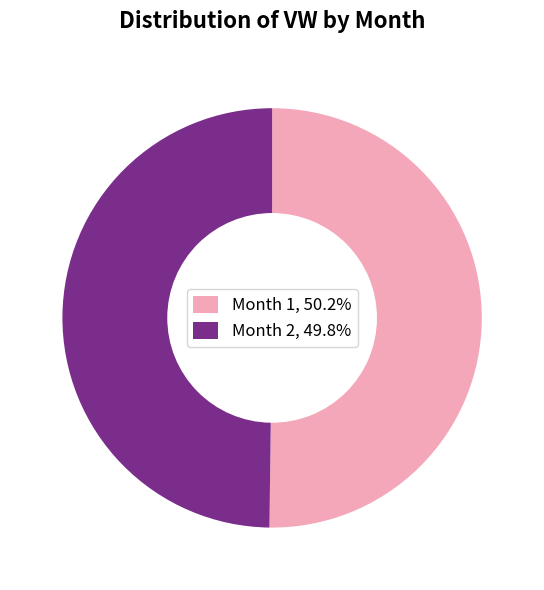

How many segments does this pie chart have?

2